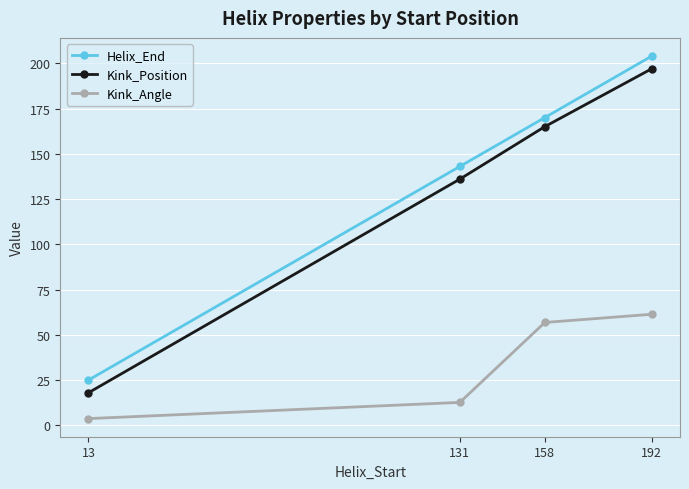

What is the value of the Kink_Position point at the 3rd from the left?

165.0